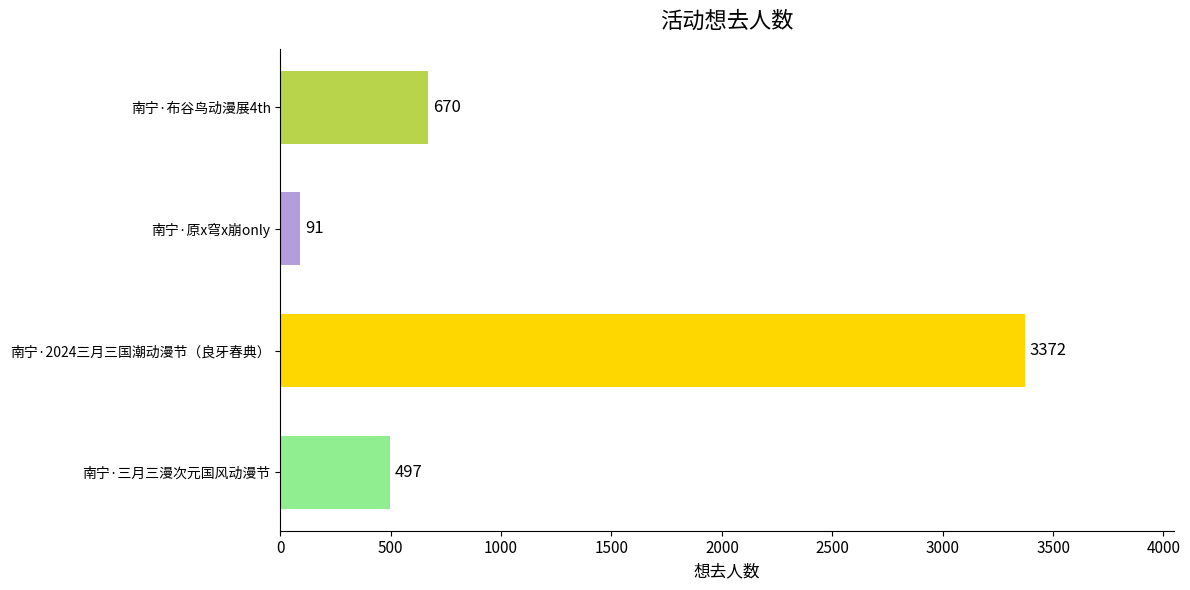

True or false: the data shows 91 at 南宁·原x穹x崩only.

True